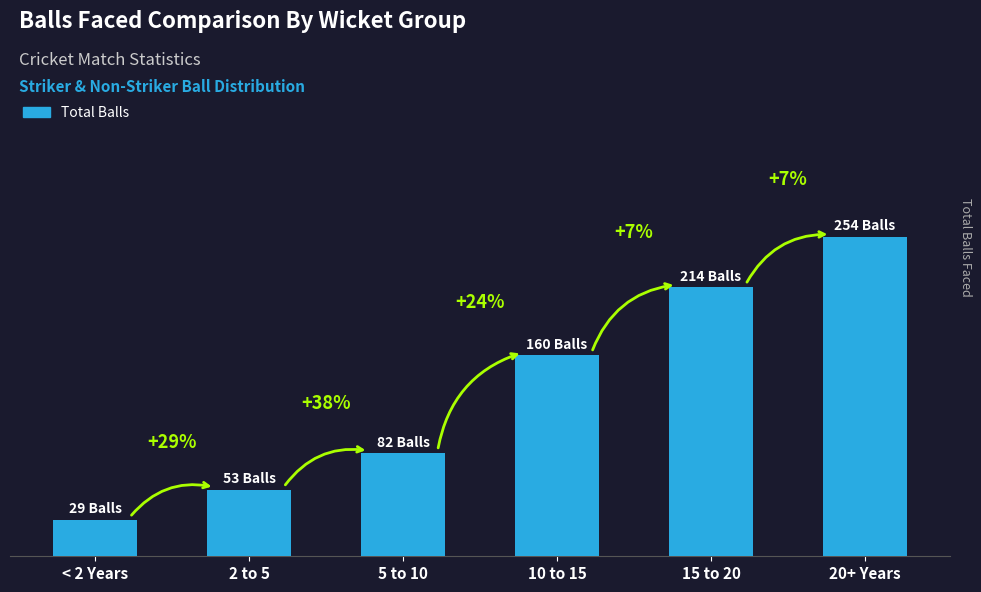

Where is the data nearest to the value 141?

10 to 15